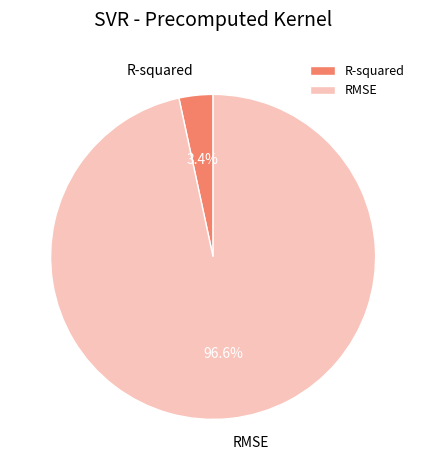

Which slice is the largest?

RMSE